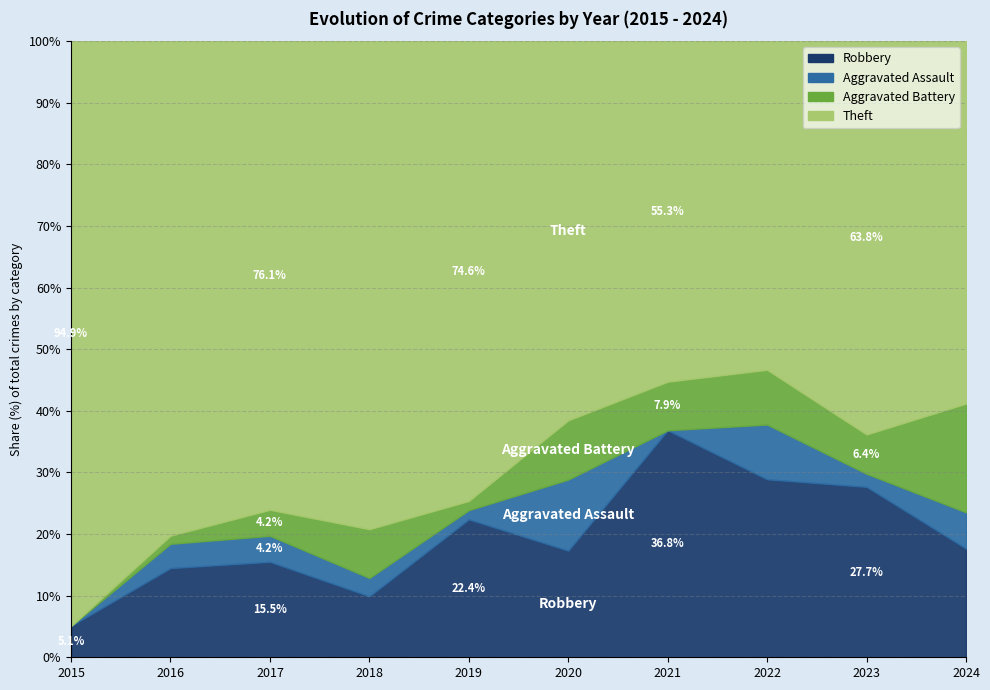

Between 2018 and 2024, which series saw the biggest shift?

Theft